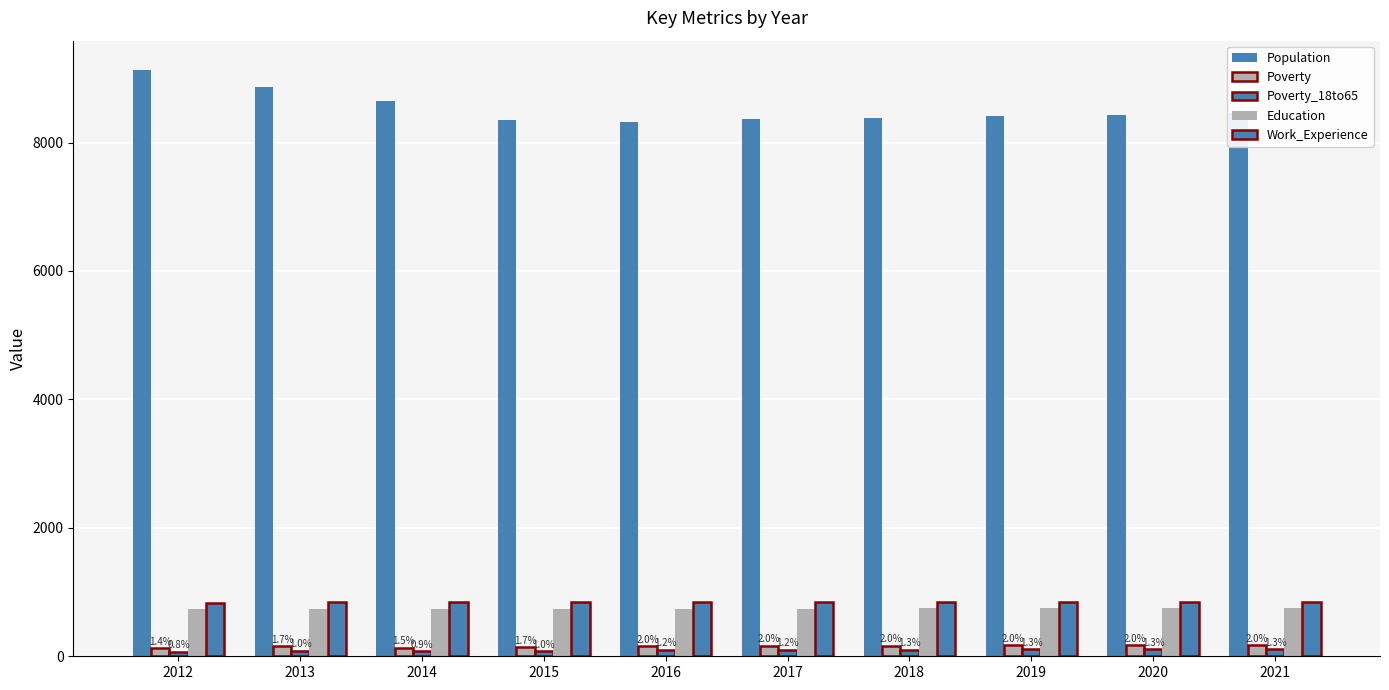

How many bars are there in total?

50